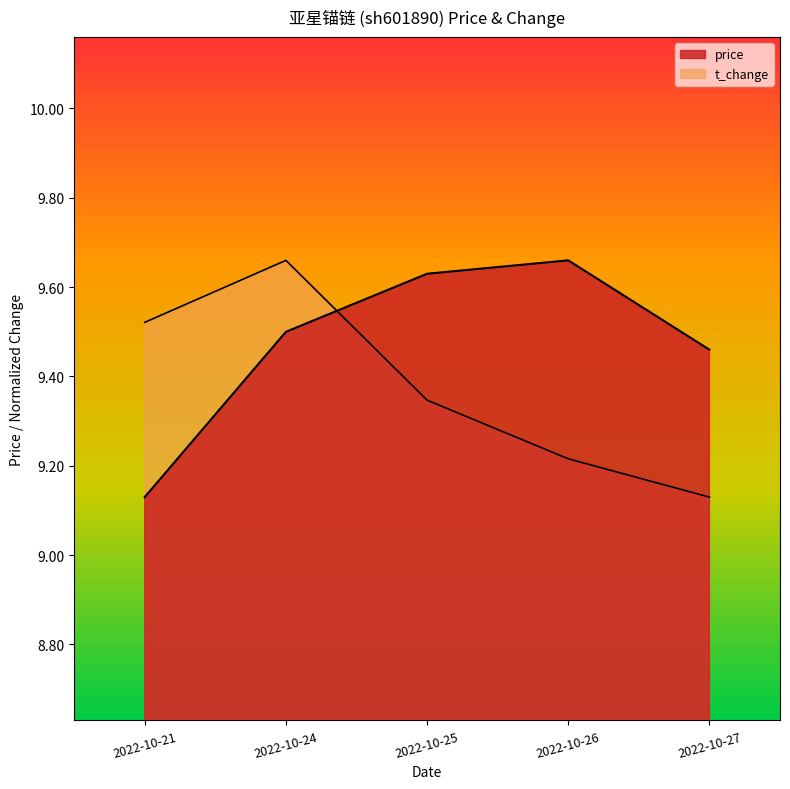

Where is t_change nearest to the value 9?

2022-10-27